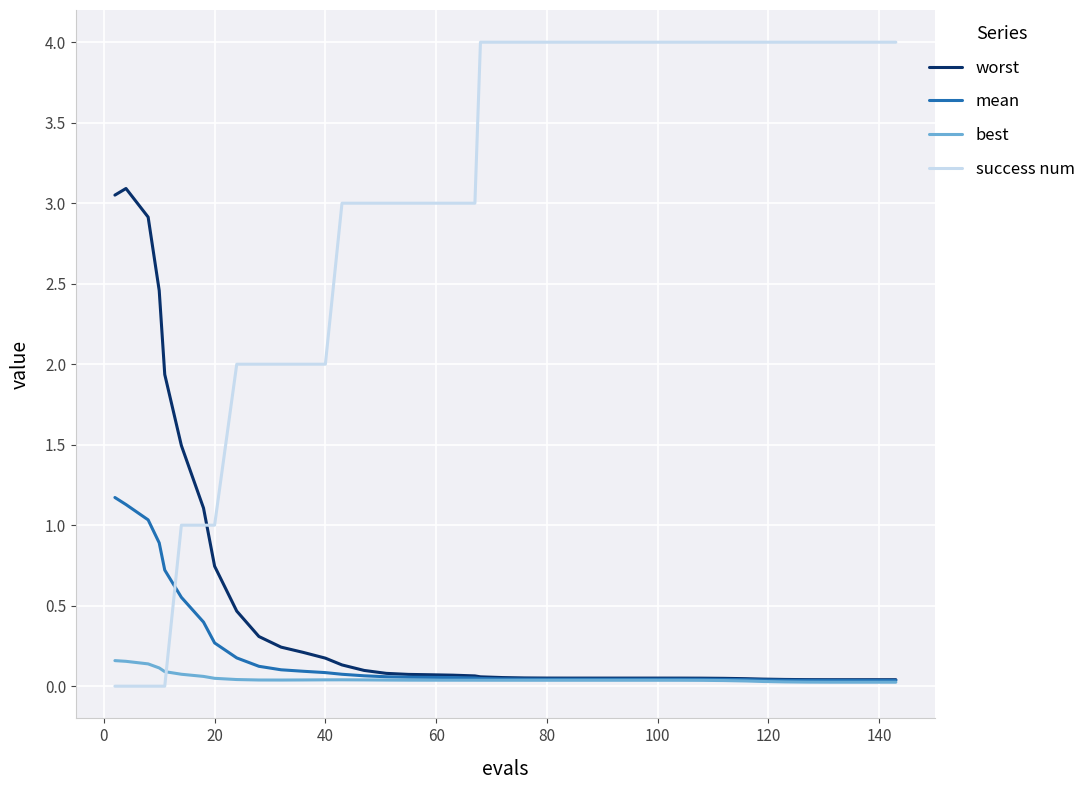

Which series has the largest range (max minus min)?

success num